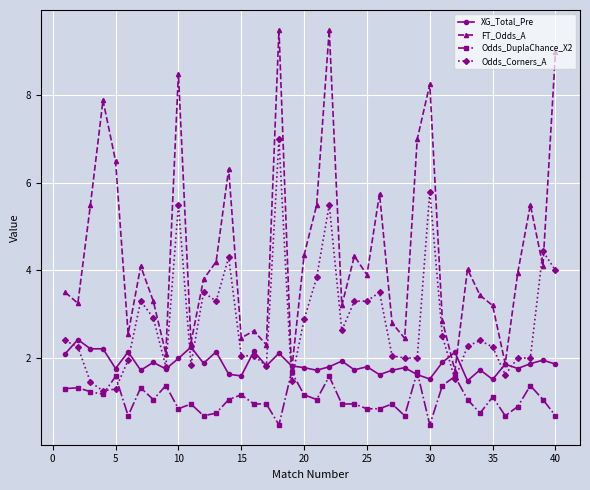

What is the maximum value for Odds_Corners_A?

7.0